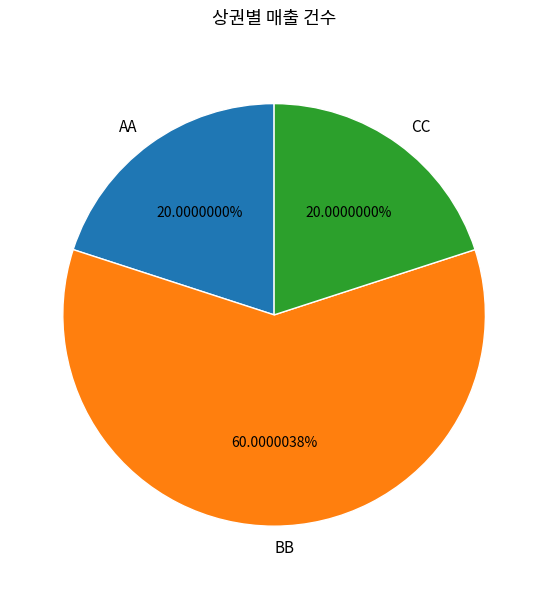

What percentage do CC and BB together represent?

80.0%